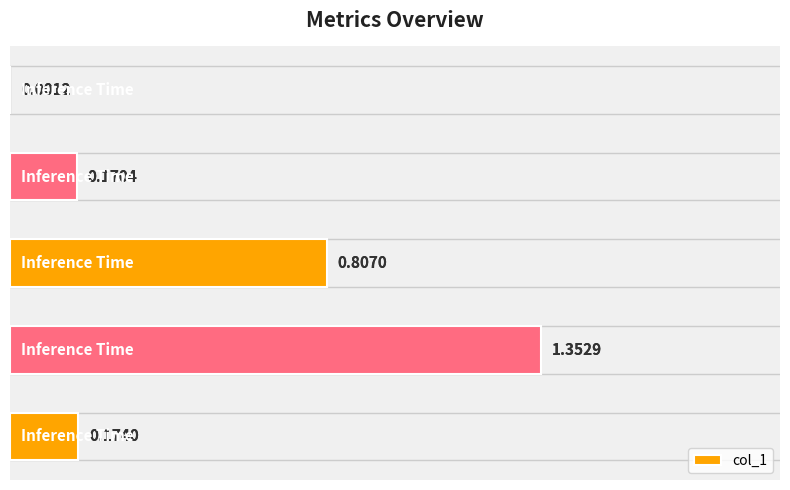

What is the value of the 1st bar from the left?

0.2